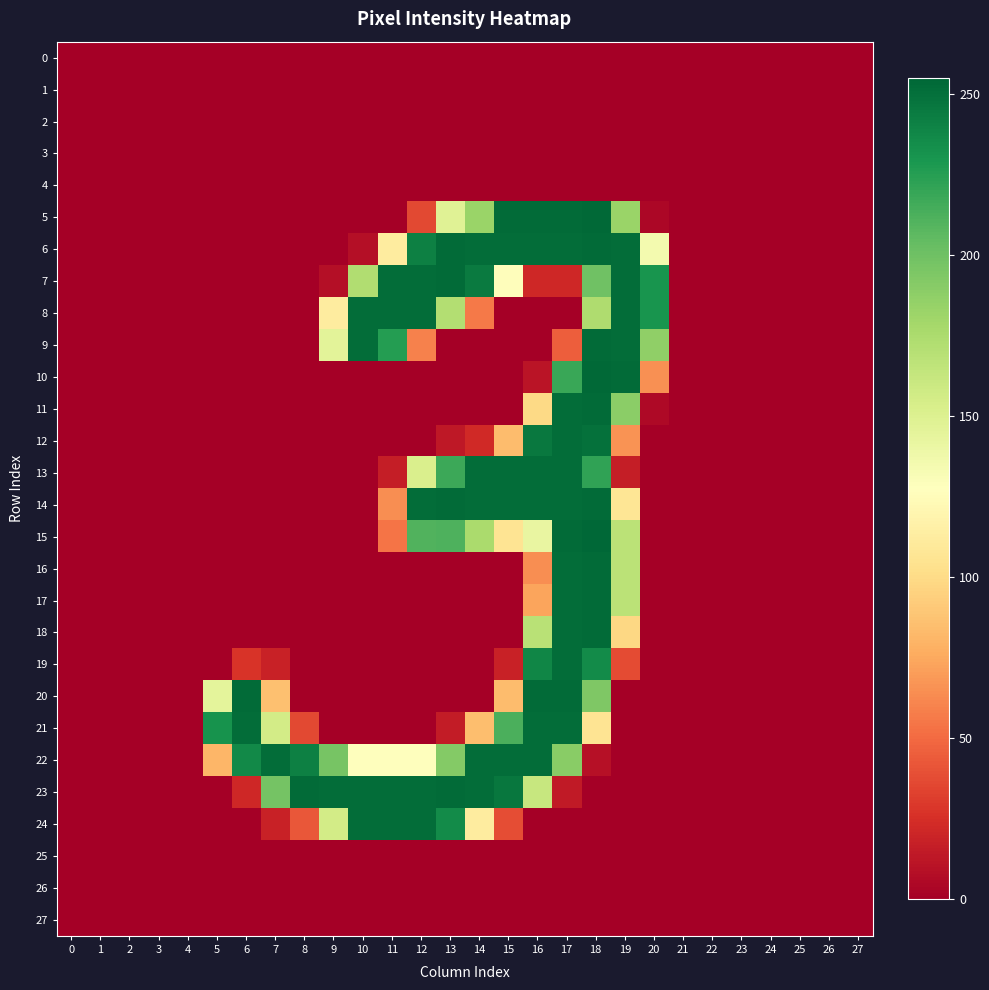

What is the difference between the highest and lowest values at 9?

252